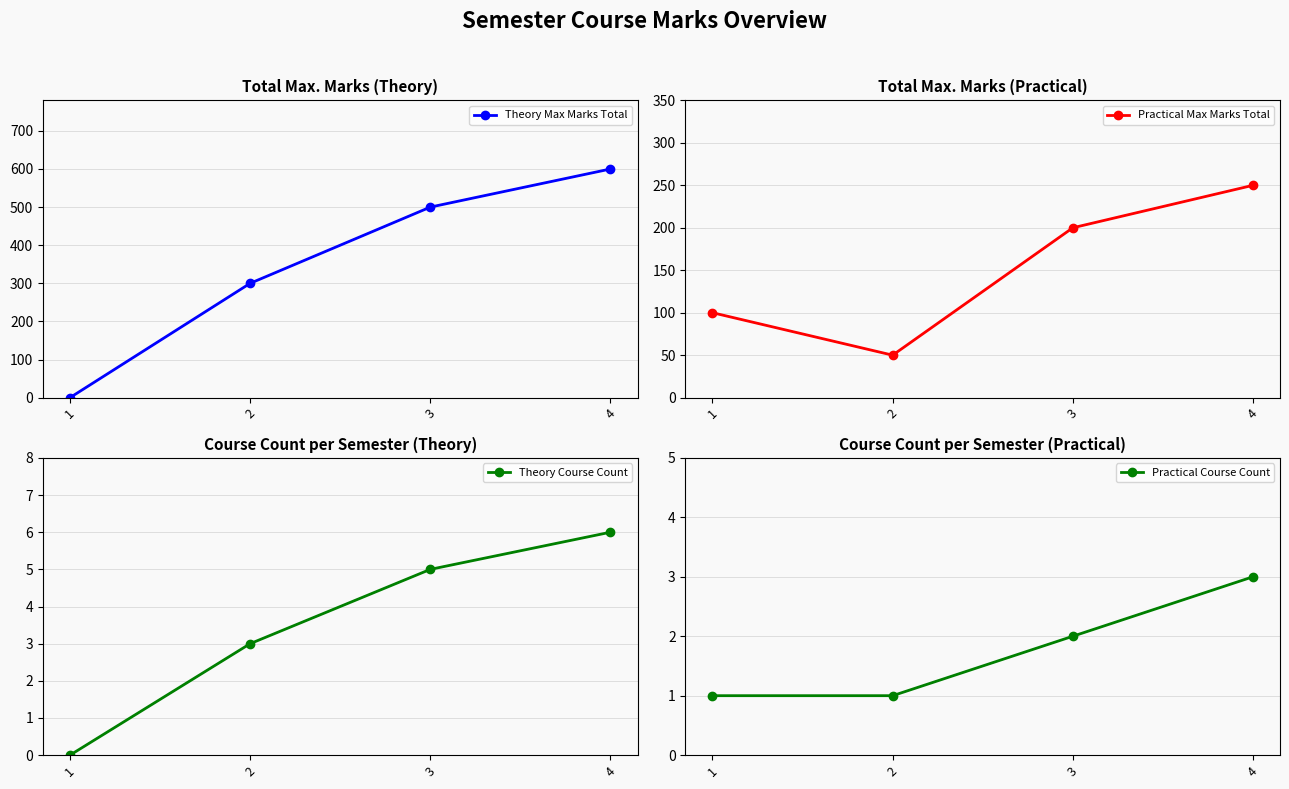

List the series in order of their peak value, lowest first.

Practical Course Count, Theory Course Count, Practical Max Marks Total, Theory Max Marks Total